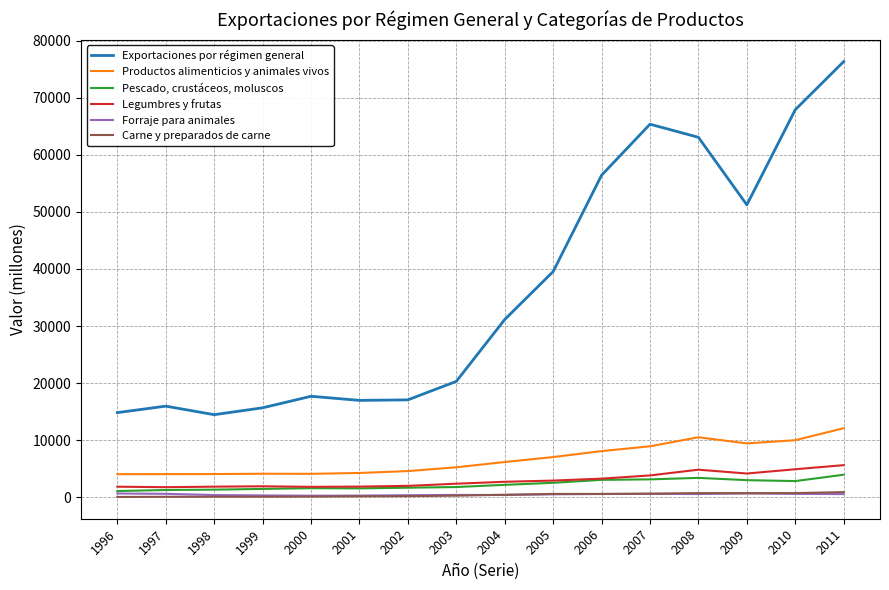

How many values in the Pescado, crustáceos, moluscos series are below 2158?

8